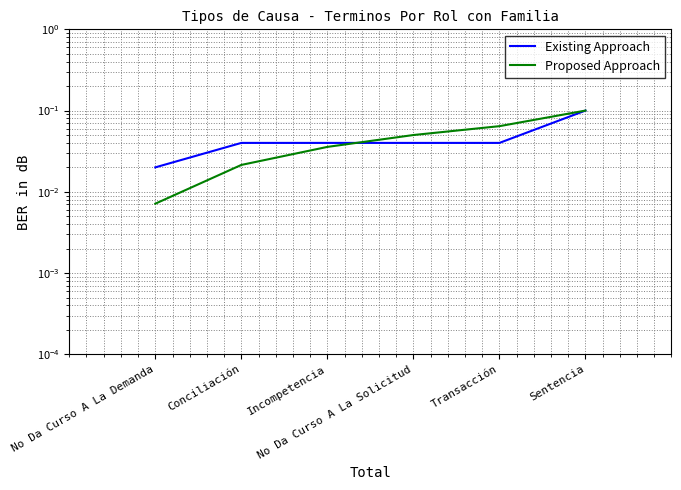

Which series has the widest spread of values?

Proposed Approach